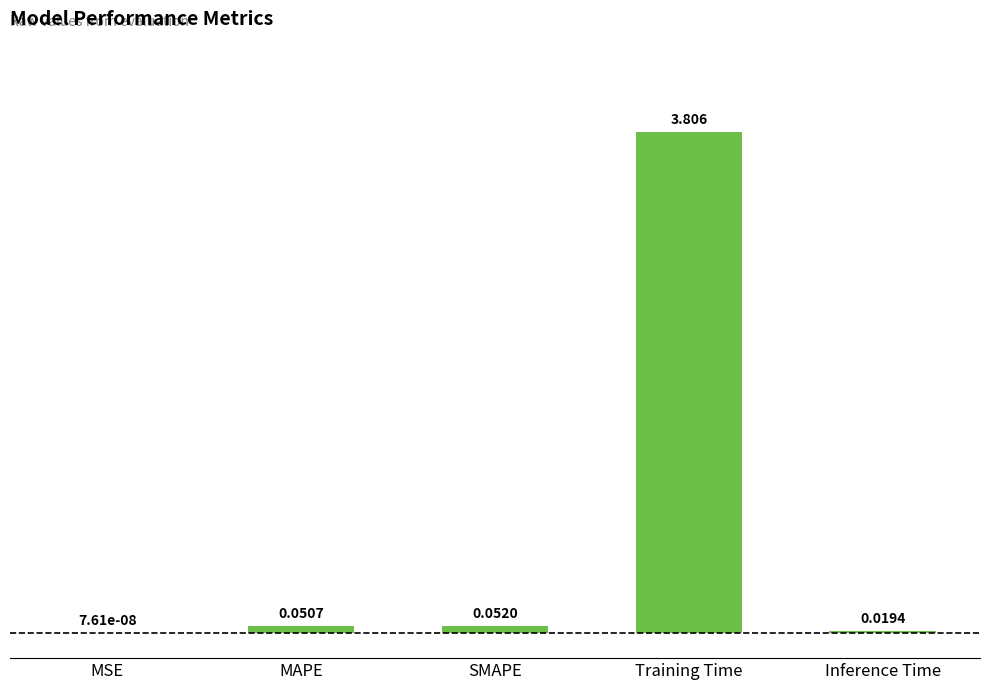

How many categories are shown in the chart?

5